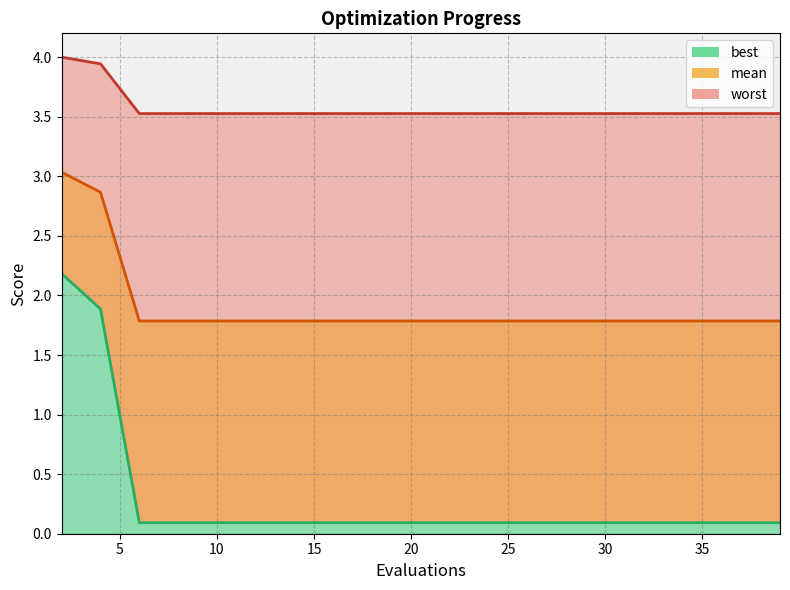

Does the chart have visible grid lines?

Yes